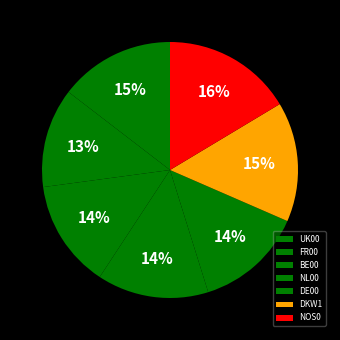

Rank the categories by value from lowest to highest.

FR00, BE00, DE00, NL00, UK00, DKW1, NOS0